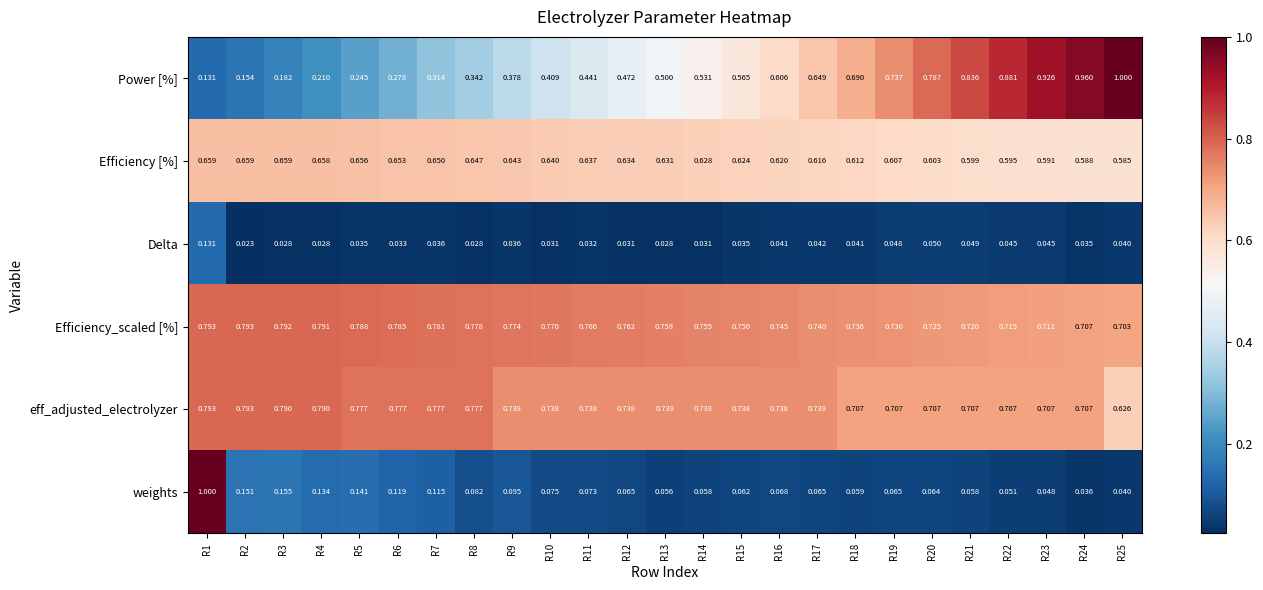

Rank the series at R18 from highest to lowest value.

Efficiency_scaled [%], eff_adjusted_electrolyzer, Power [%], Efficiency [%], weights, Delta